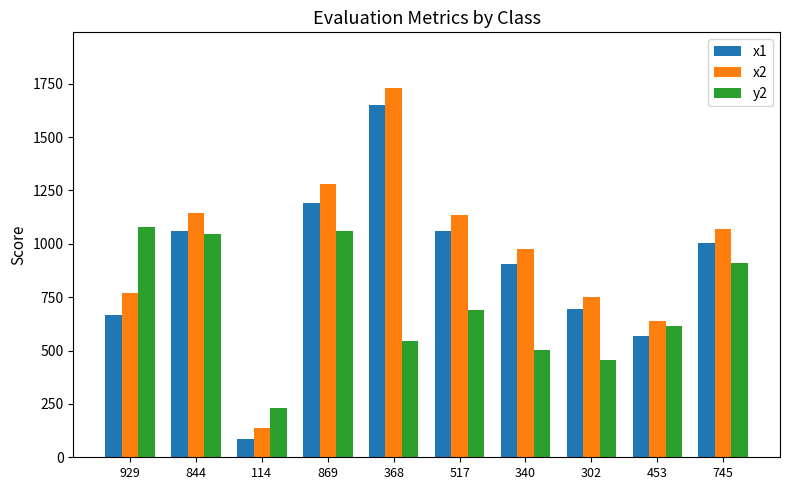

What is the minimum value for x1?

86